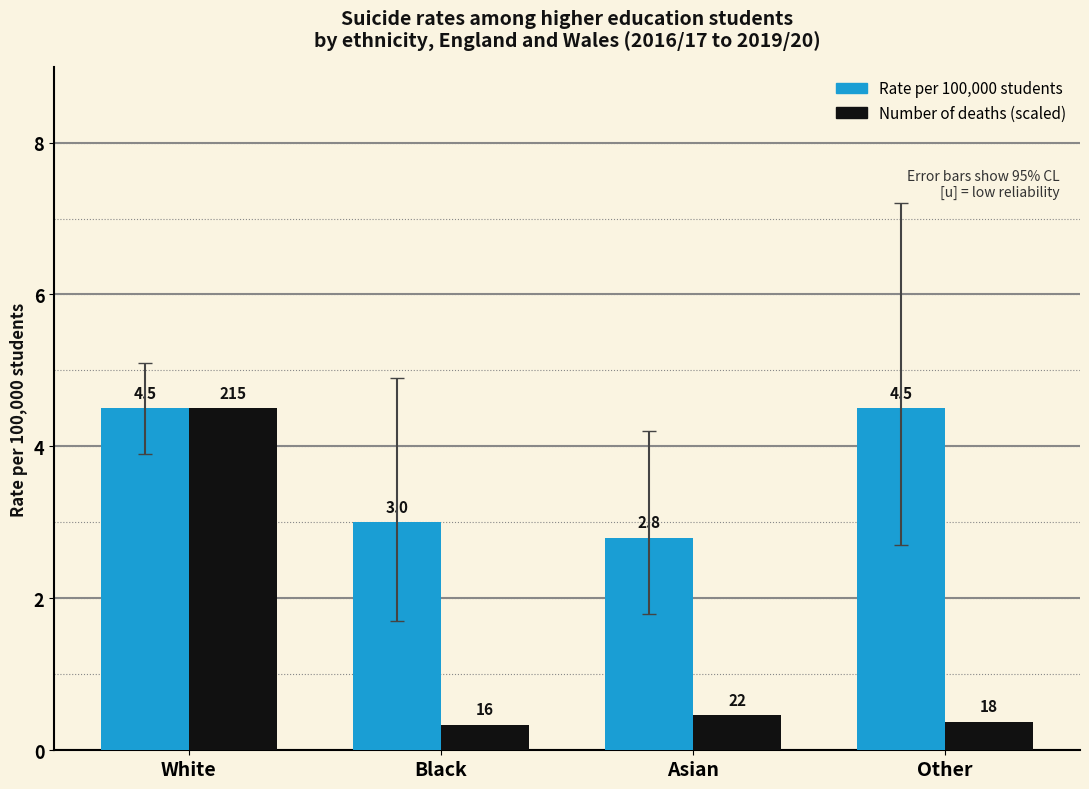

At which label does Number of deaths (scaled) reach its peak?

White